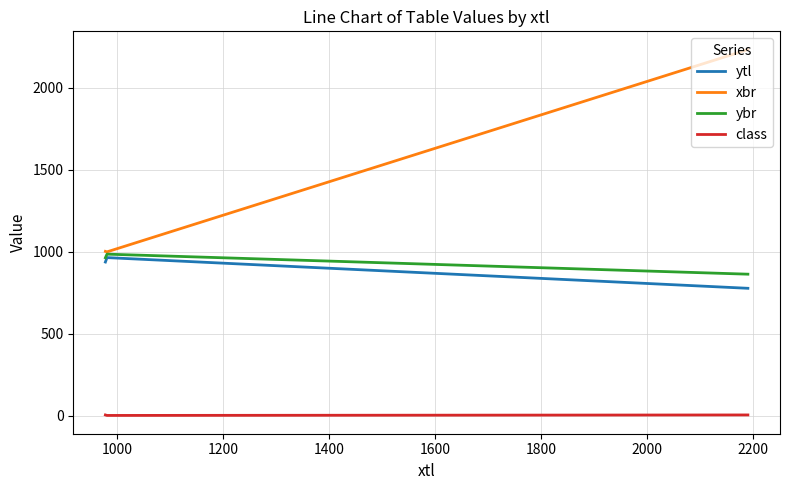

Which series has the widest spread of values?

xbr